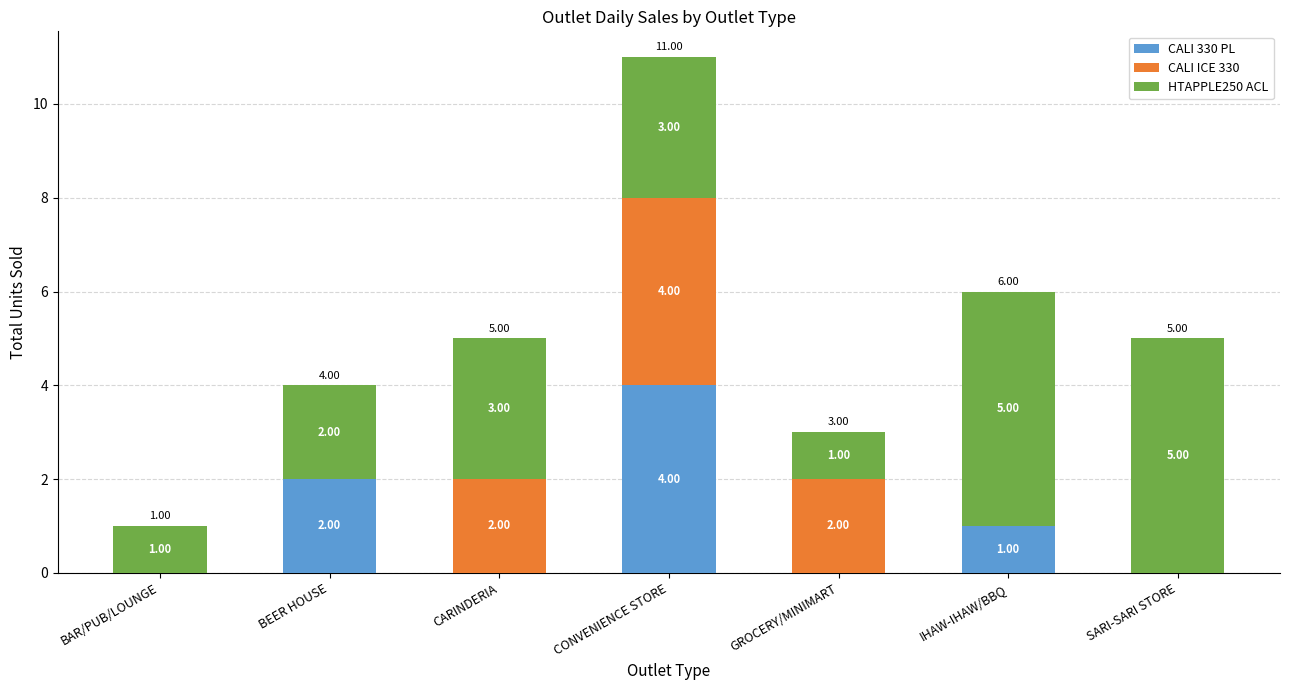

At which category is the sum across all series the highest?

CONVENIENCE STORE